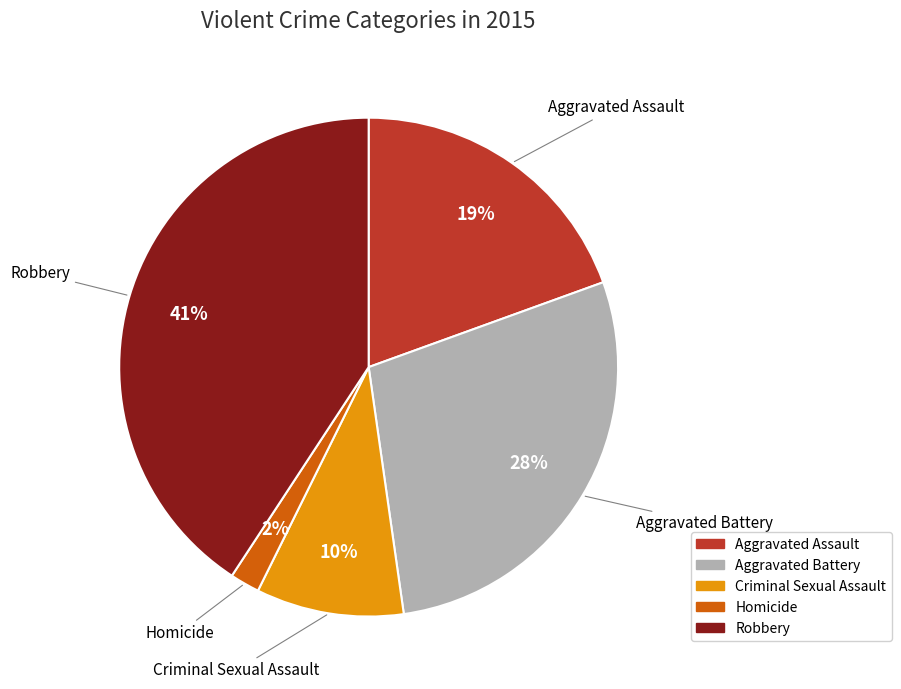

Is it true that Robbery is 41% of the pie?

True